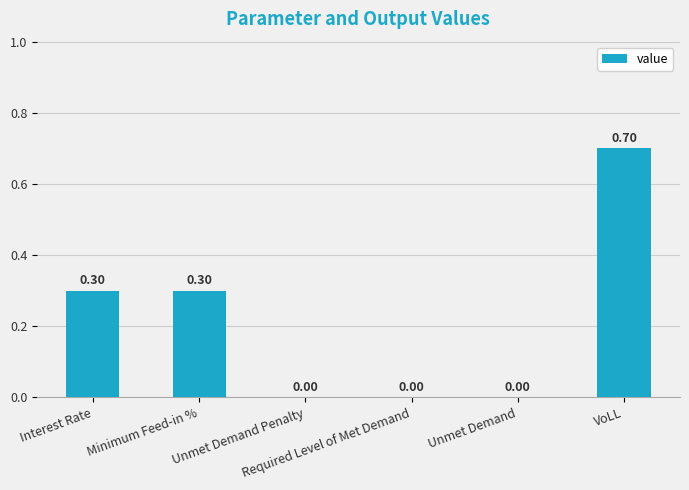

What is the sum of all values?

1.3